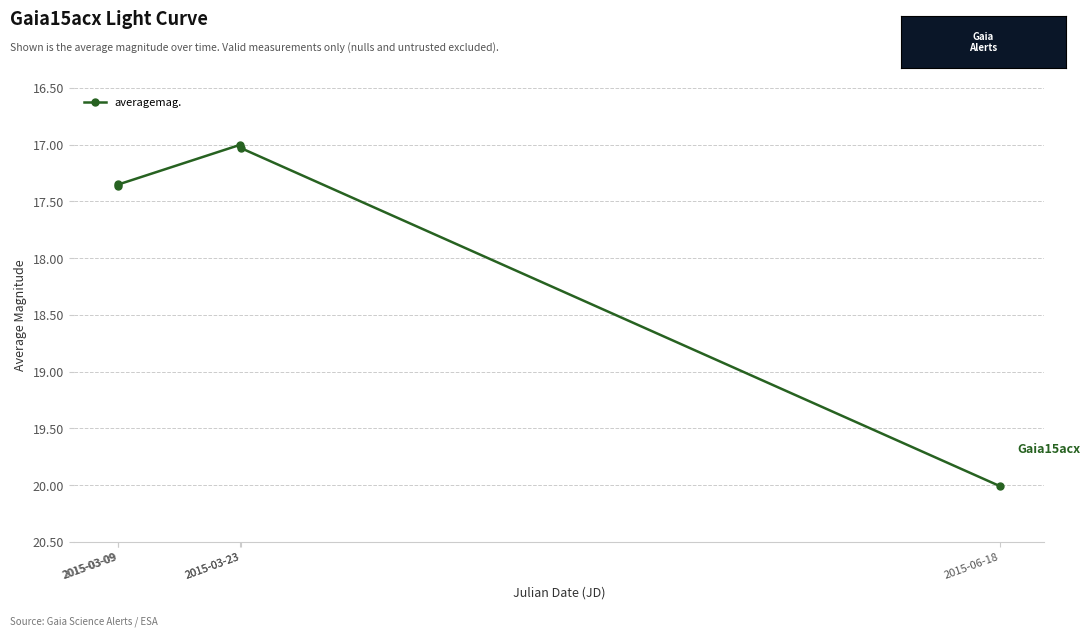

List the labels in order of value, smallest first.

2015-03-23, 2015-03-23, 2015-03-09, 2015-03-09, 2015-06-18